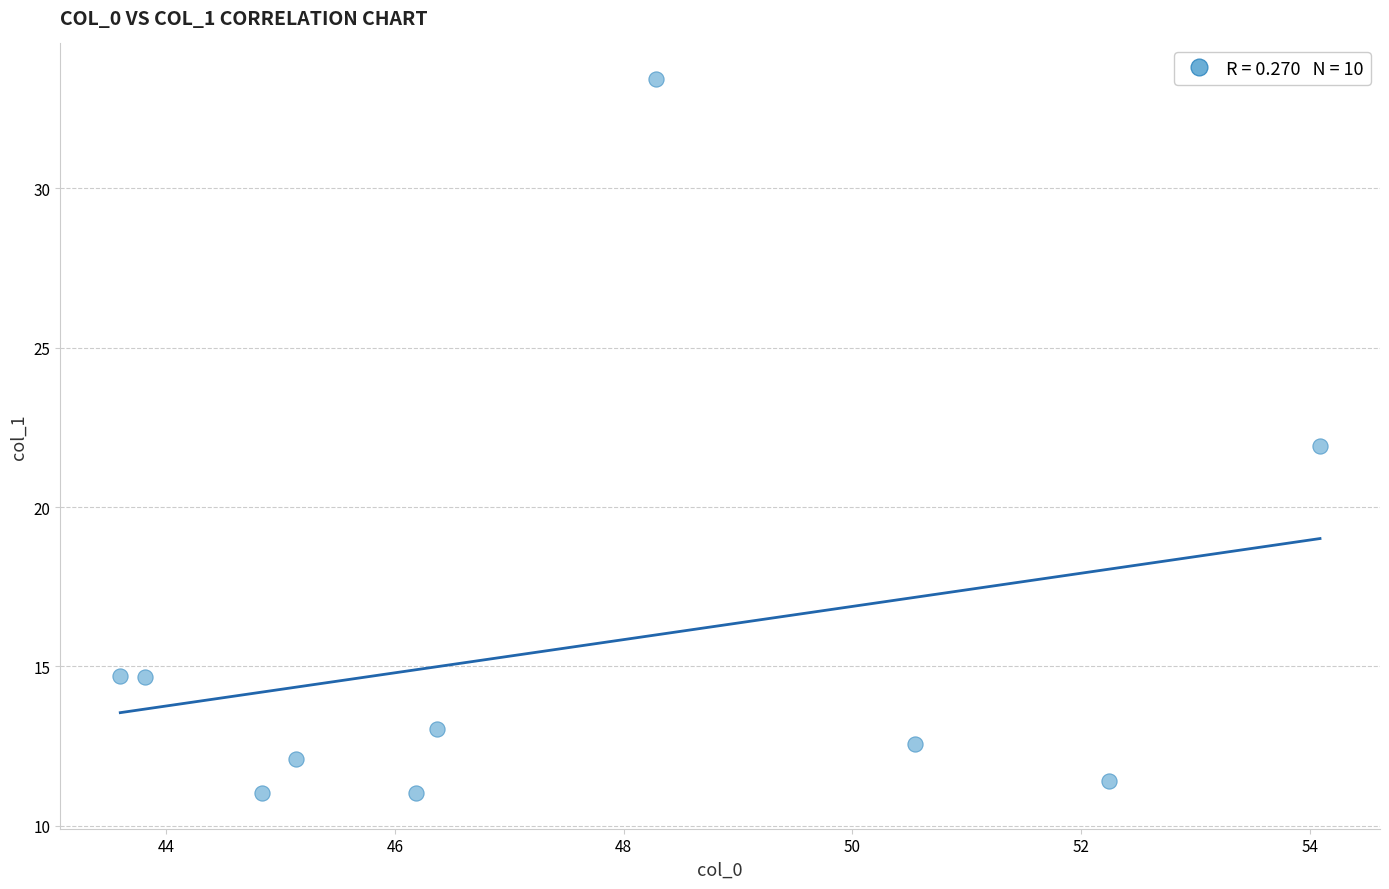

What is the average X value?

47.5